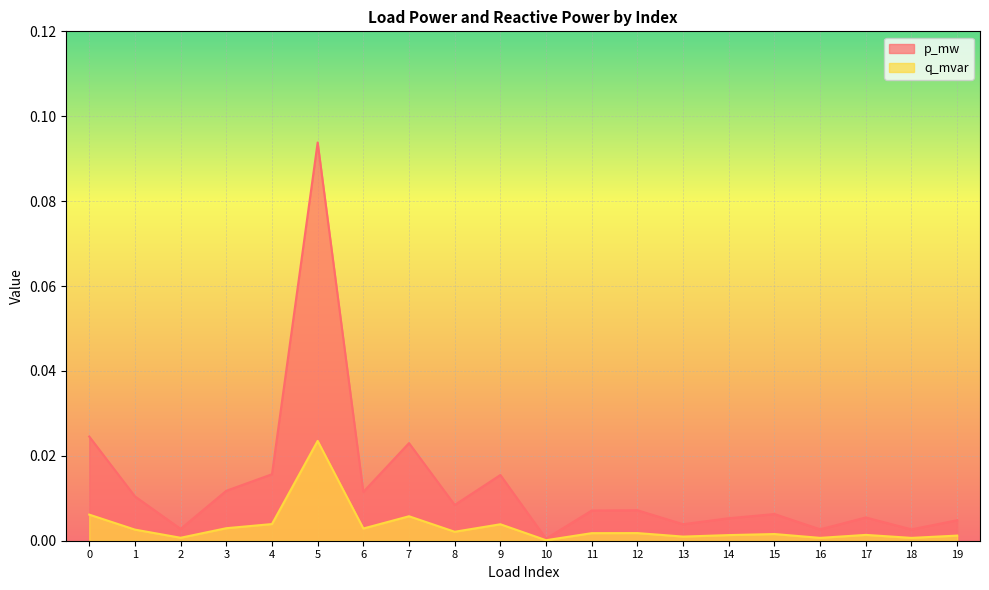

How many interior local valleys does the q_mvar series have?

7